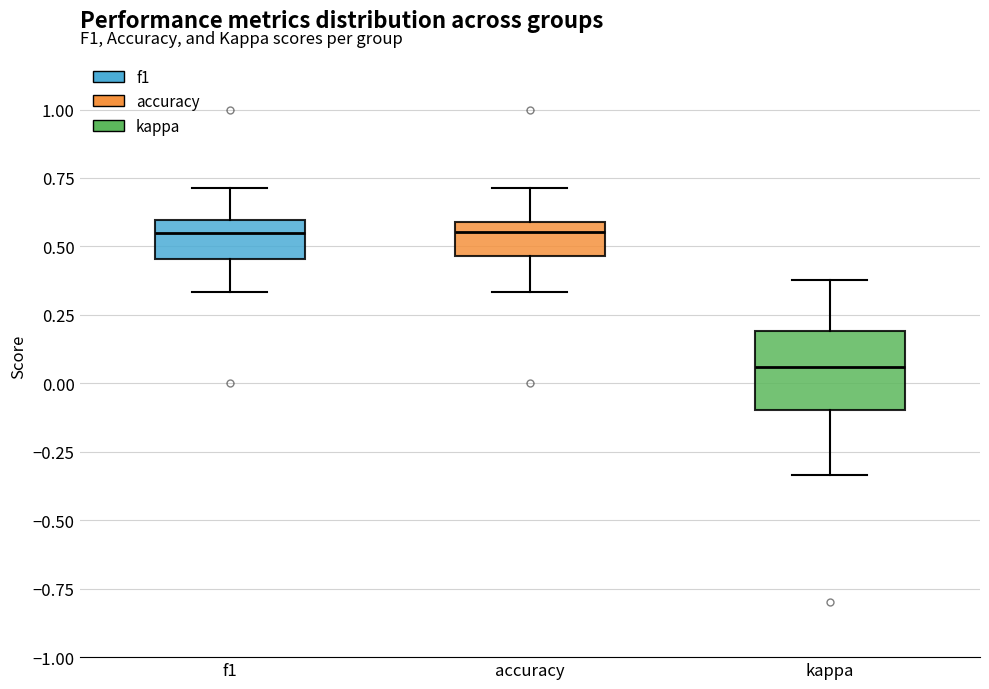

Reading left to right, transcribe this box plot: for each box, give where its median line is, the range the box spans, and where its two whiskers end, as read against the y-axis. The values are not printed on the chart, so give them approximately, as read against the axis.

f1: median 0.55, box 0.45 to 0.60, whiskers 0.35 to 0.70
accuracy: median 0.55, box 0.45 to 0.60, whiskers 0.35 to 0.70
kappa: median 0.05, box -0.10 to 0.20, whiskers -0.35 to 0.40